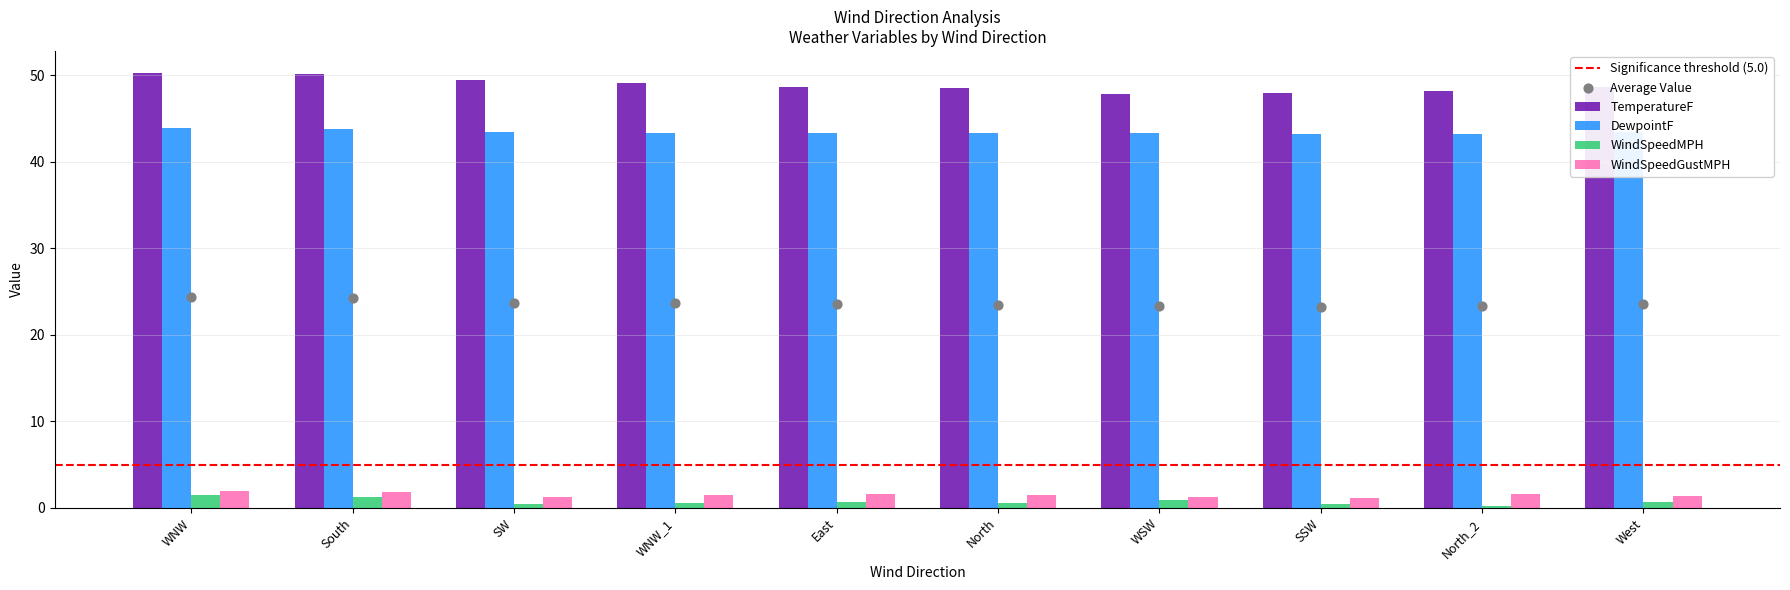

Which series has the largest Y range (max minus min)?

TemperatureF